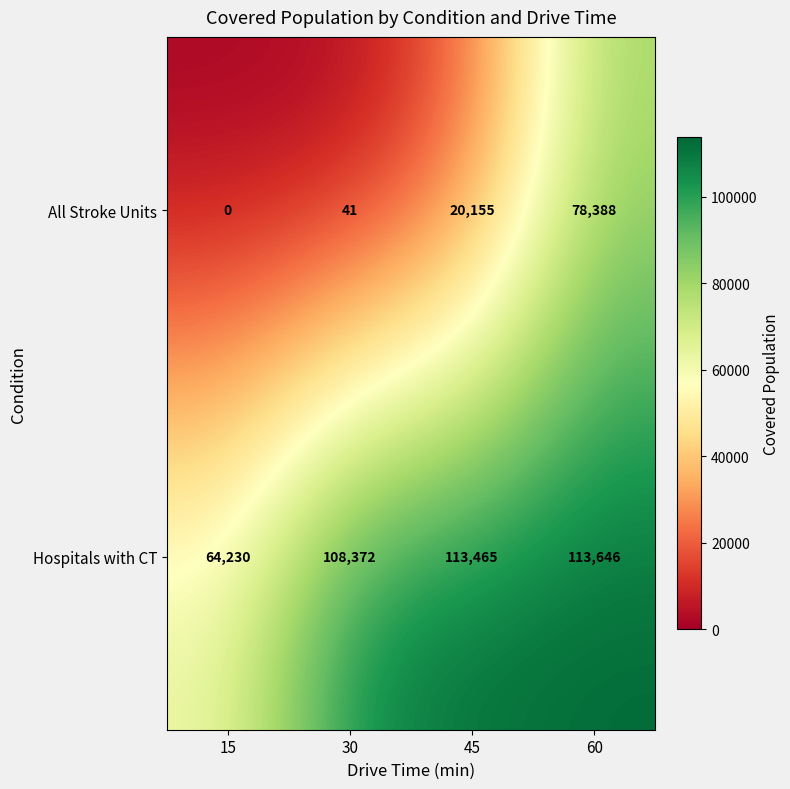

What value does the All Stroke Units series have at 45, to the nearest 10?

20160